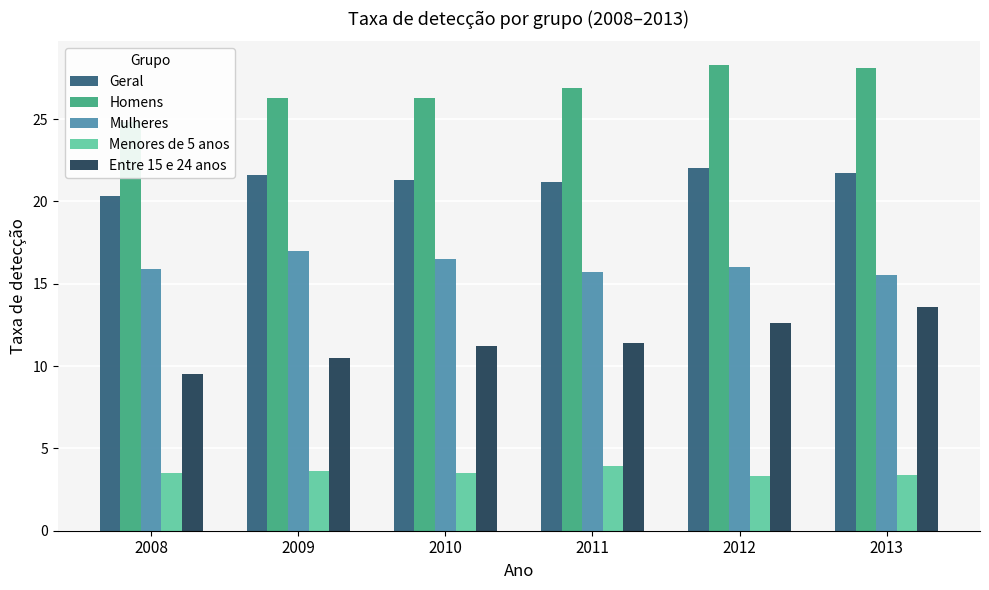

How many data points in Mulheres are above 16?

2